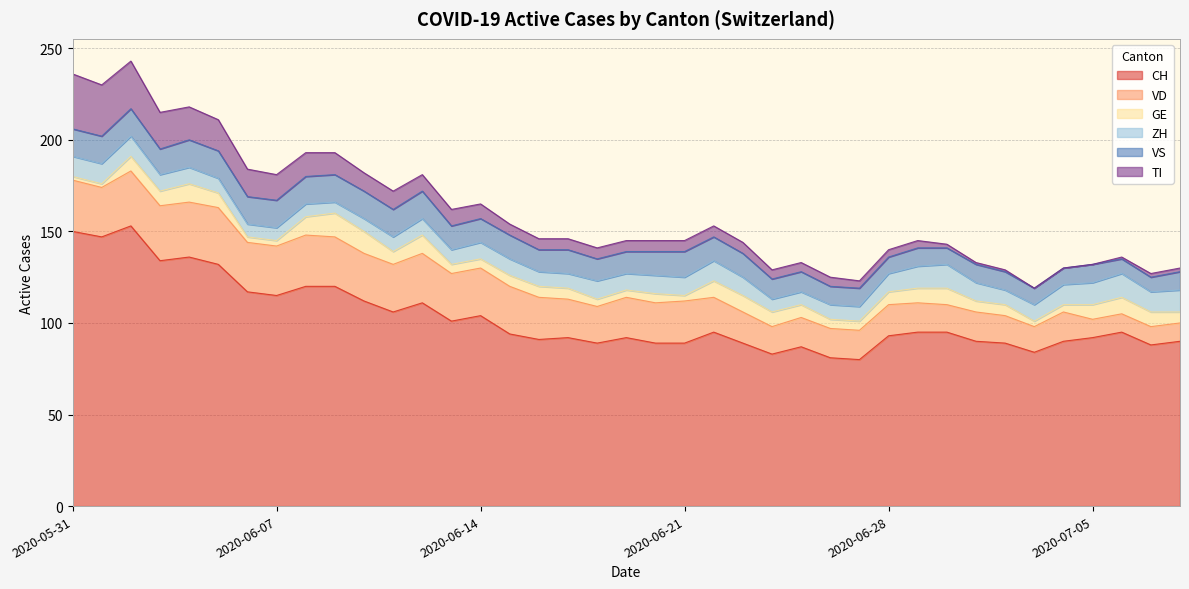

Reading right to left, transcribe all the data shown in this chart.

CH: 90	88	95	92	90	84	89	90	95	95	93	80	81	87	83	89	95	89	89	92	89	92	91	94	104	101	111	106	112	120	120	115	117	132	136	134	153	147	150
VD: 10	10	10	10	16	14	15	16	15	16	17	16	16	16	15	17	19	23	22	22	20	21	23	26	26	26	27	26	26	27	28	27	27	31	30	30	30	27	28
GE: 6	8	9	8	4	3	6	6	9	8	7	5	5	7	8	9	9	3	5	4	4	6	6	6	5	5	10	7	12	13	10	3	3	8	10	8	8	2	2
ZH: 12	11	13	12	11	9	8	10	13	12	10	8	8	7	7	10	11	10	10	9	10	8	8	9	9	8	9	8	7	6	7	7	7	8	9	9	11	11	11
VS: 10	8	8	10	9	9	10	10	9	10	9	10	10	11	11	13	13	14	13	12	12	13	12	13	13	13	15	15	15	15	15	15	15	15	15	14	15	15	15
TI: 2	2	1	0	0	0	1	1	2	4	4	4	5	5	5	6	6	6	6	6	6	6	6	6	8	9	9	10	10	12	13	14	15	17	18	20	26	28	30